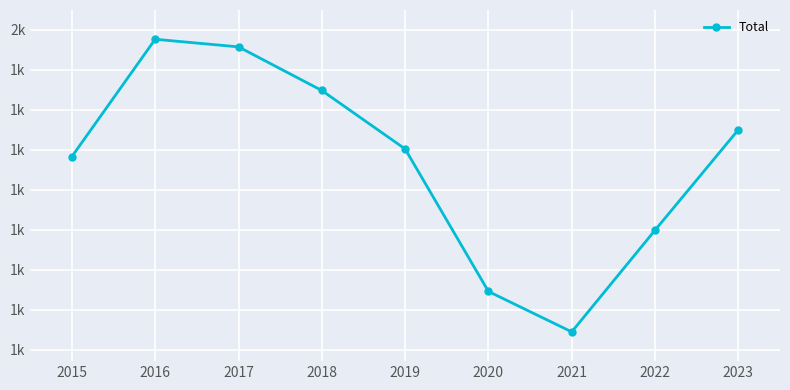

What is the difference between the maximum and second lowest values?

630